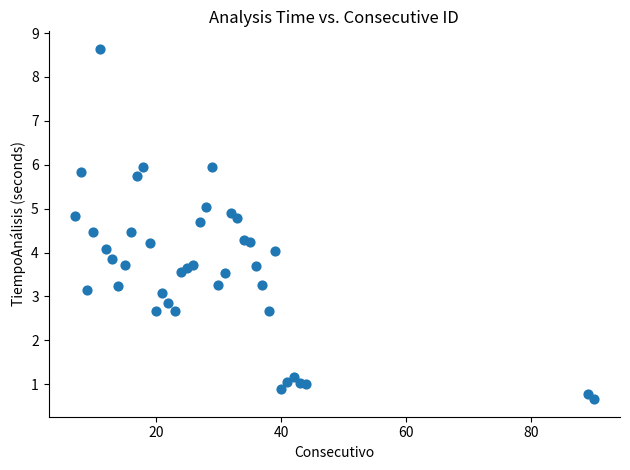

What is the range of Y values (max minus min)?

8.0